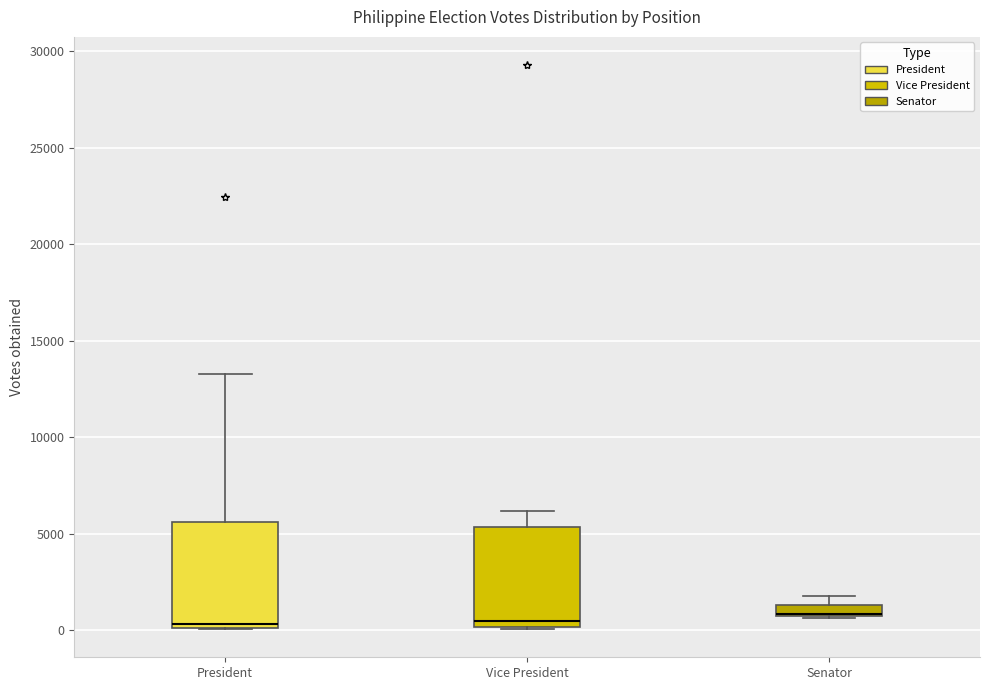

Where does the median line of the box for Vice President sit on the y-axis? The values are not printed on the chart, so give them approximately, as read against the axis.

500